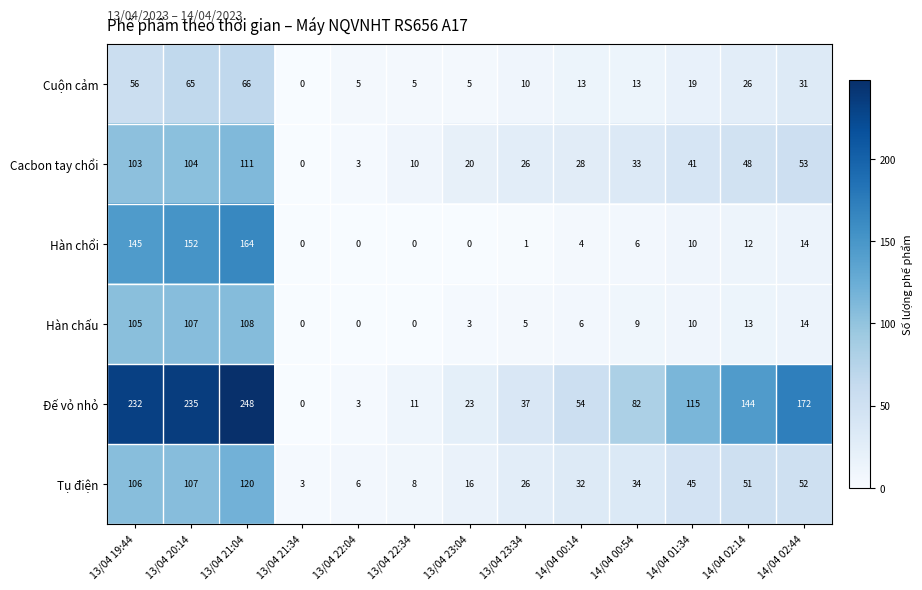

What is the sum of all Cuộn cảm values?

314